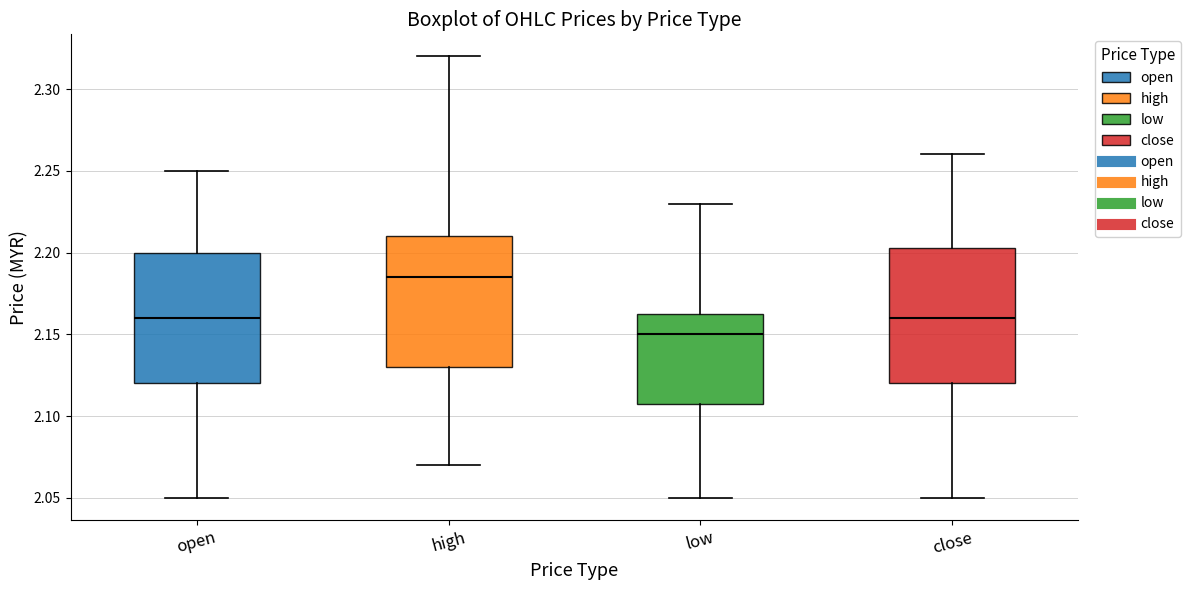

Which box's median line is the highest?

high